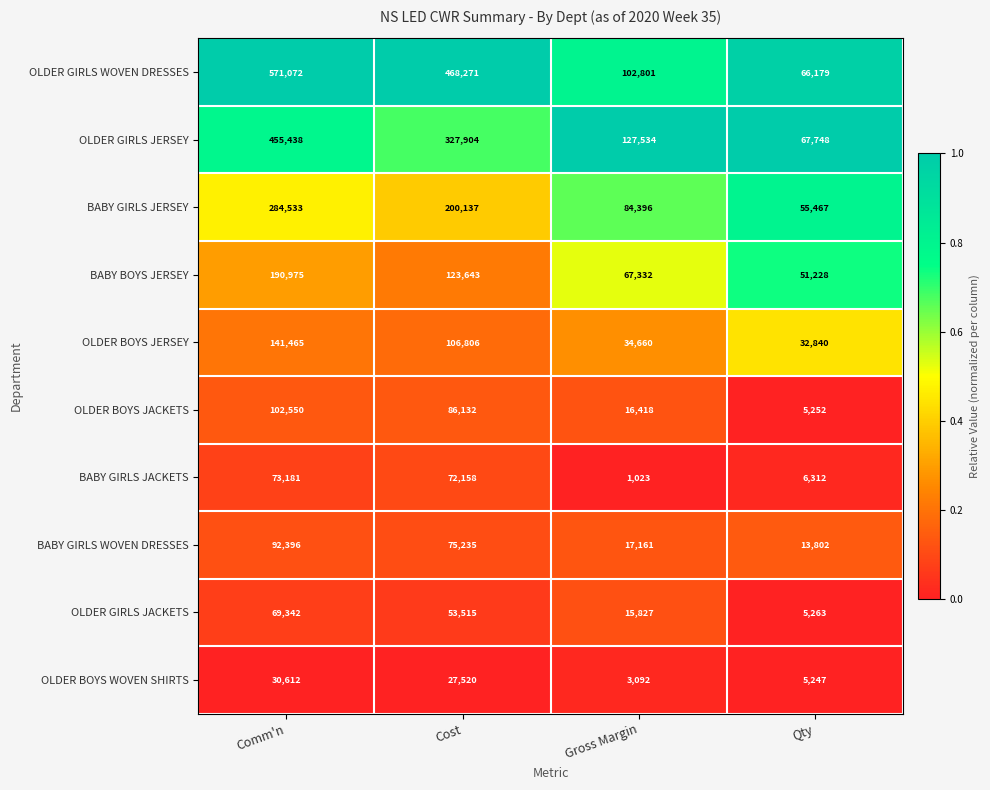

What is the greatest value displayed?

571072